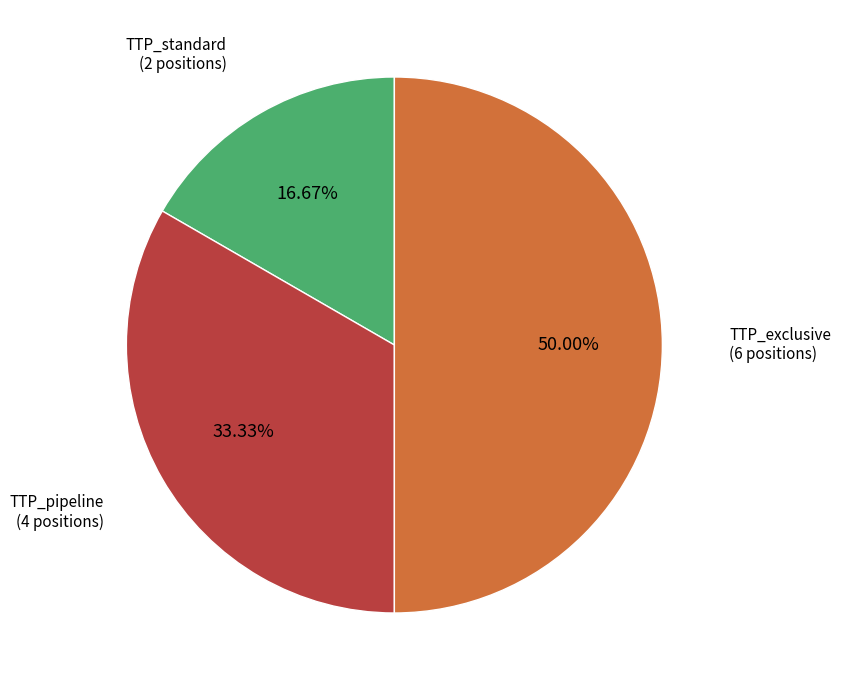

Which has a higher value, TTP_exclusive or TTP_pipeline?

TTP_exclusive